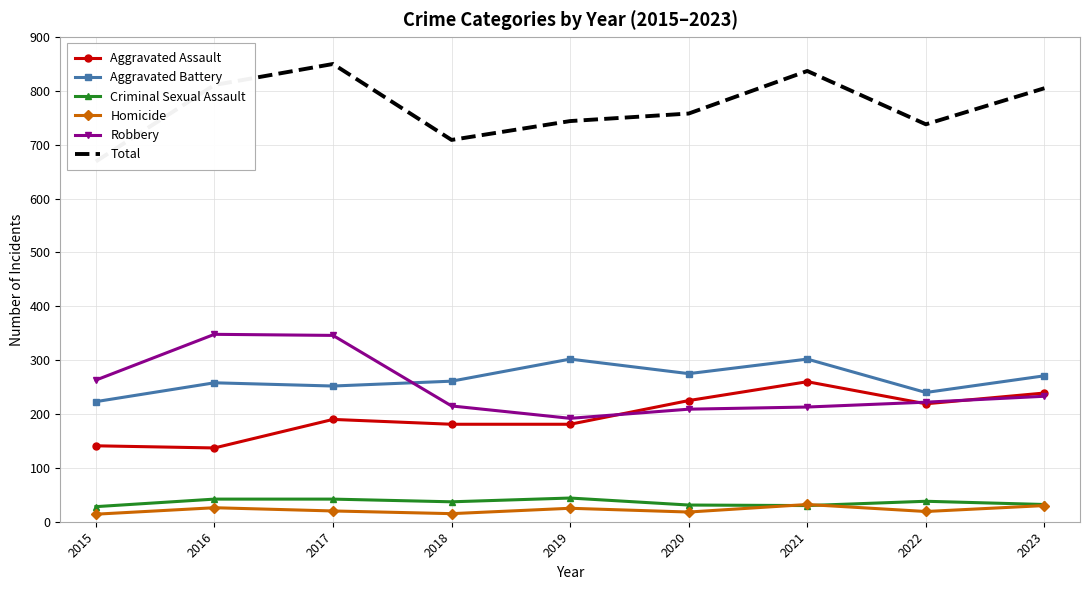

Does the chart have visible grid lines?

Yes